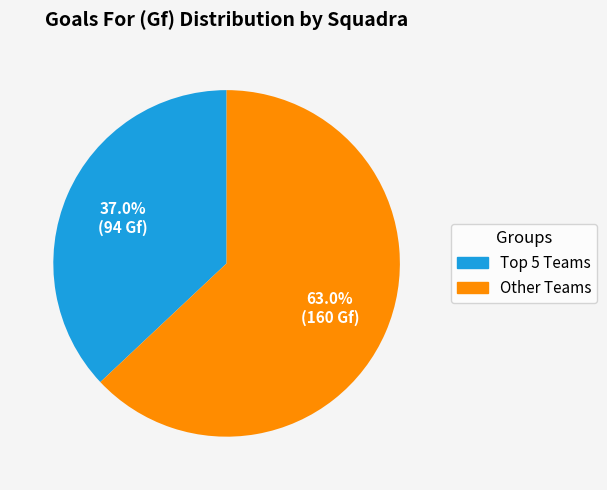

Does any single category account for the majority?

Yes